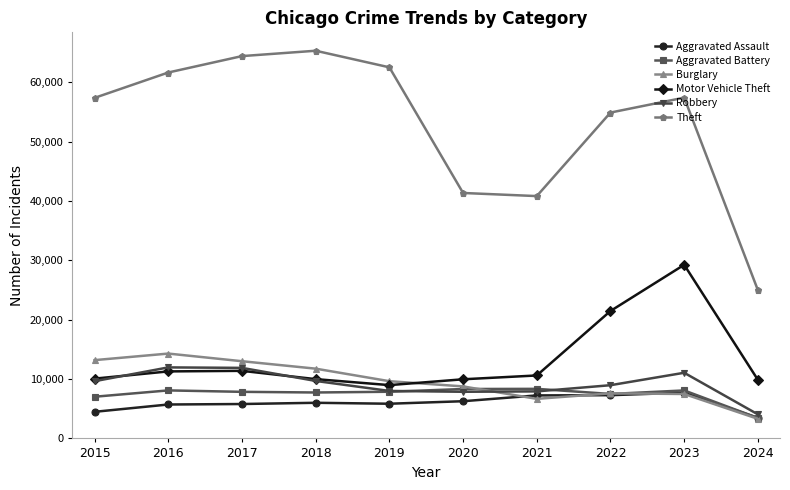

True or false: Theft and Motor Vehicle Theft cross at least once.

False